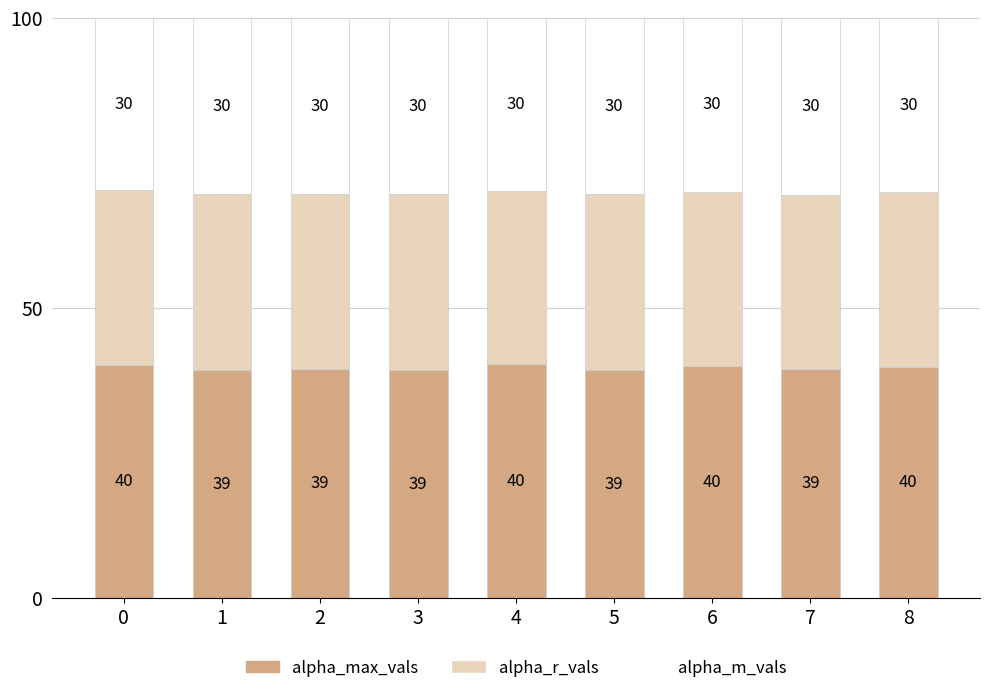

What is the difference between the maximum and second lowest values in the alpha_max_vals series?

1.0